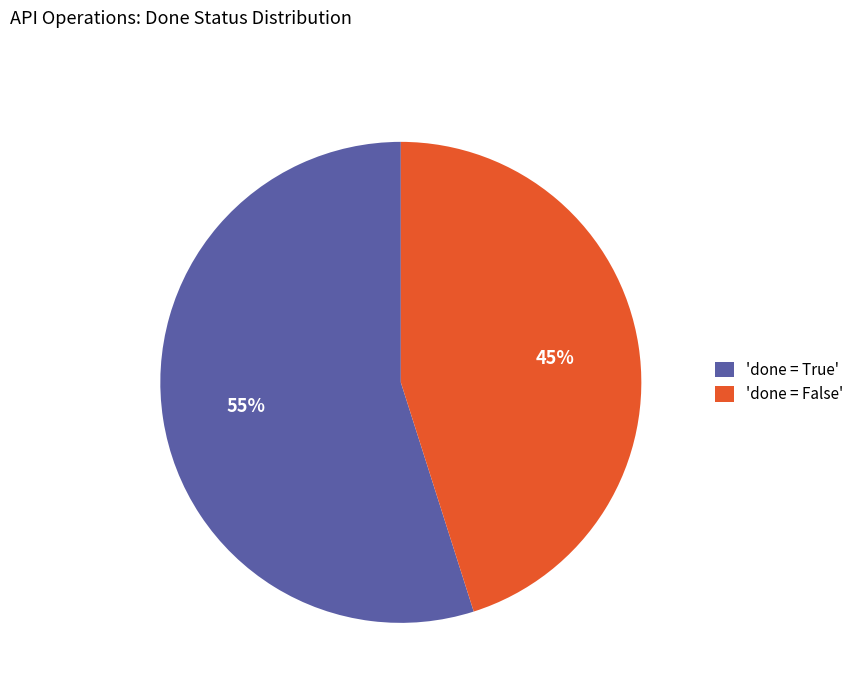

What is the largest slice in the pie chart?

'done = True'